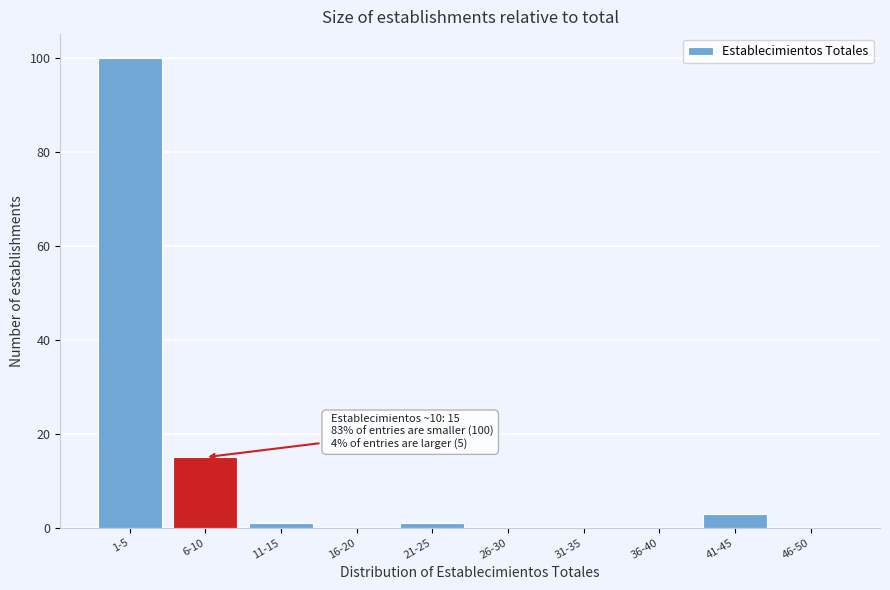

Reading right to left, list all the values displayed in this chart.

46-50=0	41-45=3	36-40=0	31-35=0	26-30=0	21-25=1	16-20=0	11-15=1	6-10=15	1-5=100